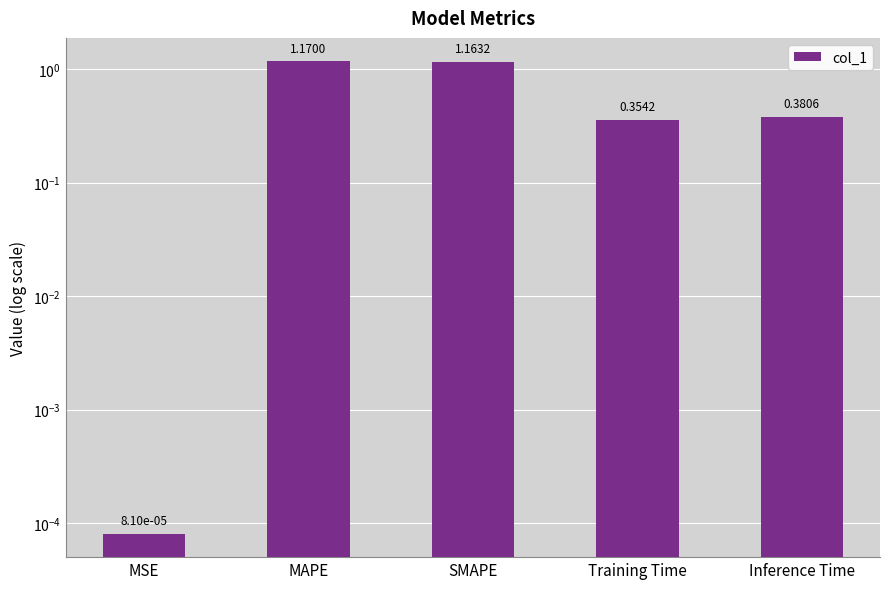

What is the difference between the second highest and second lowest values?

0.8